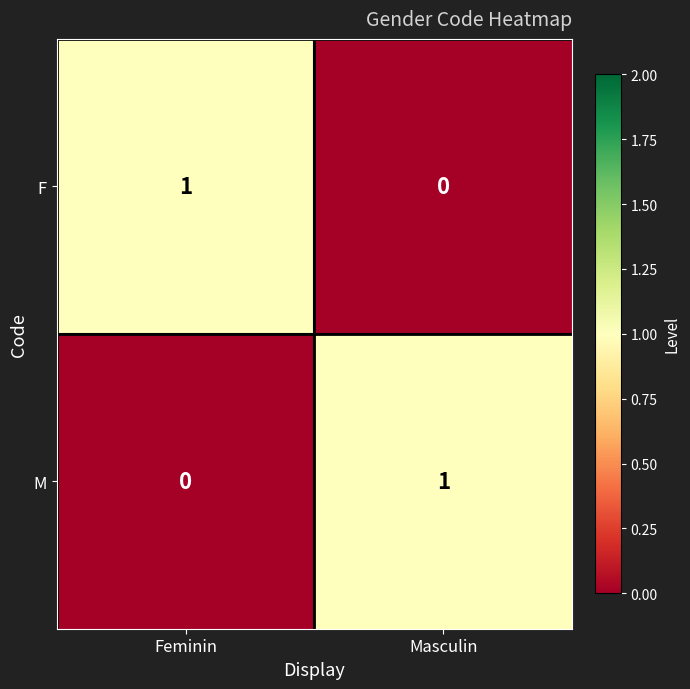

The F series shows 0 at Feminin. True or false?

False